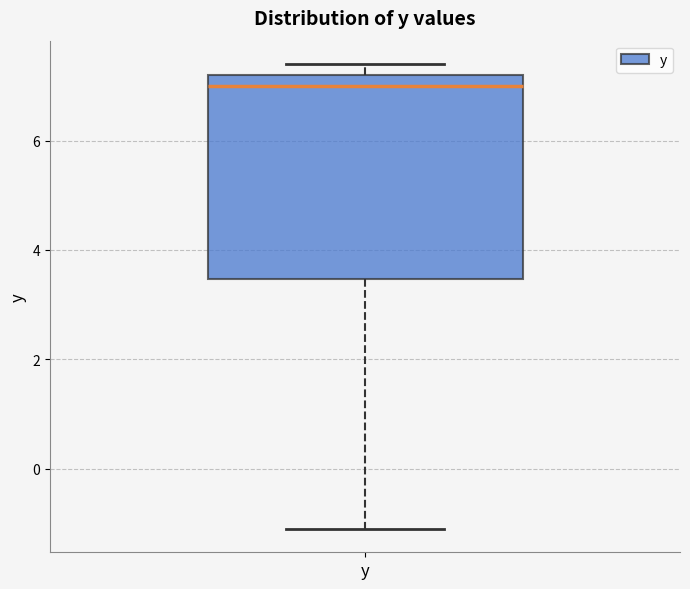

Transcribe this box plot: give where the median line is, the range the box spans, and where the two whiskers end, as read against the y-axis. The values are not printed on the chart, so give them approximately, as read against the axis.

median 7.0, box 3.4 to 7.2, whiskers -1.0 to 7.4